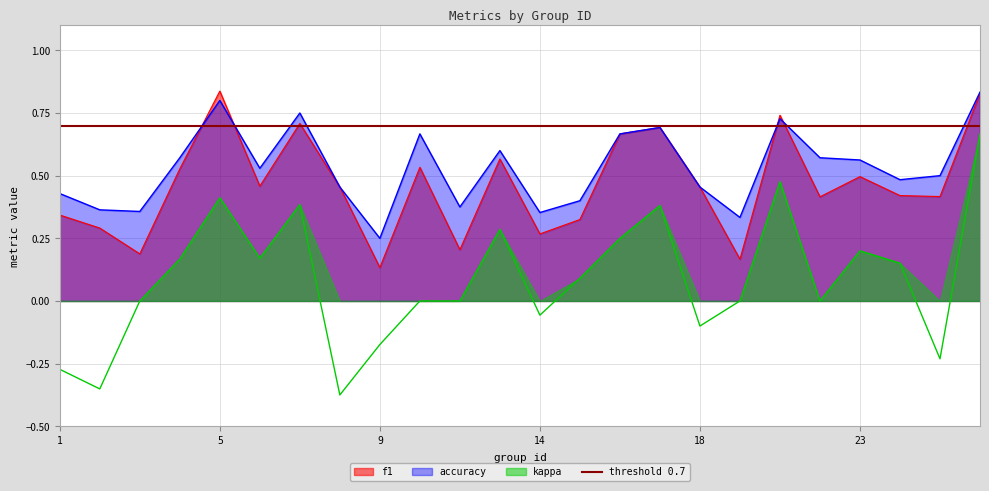

How many accuracy values are between 0 and 1?

24